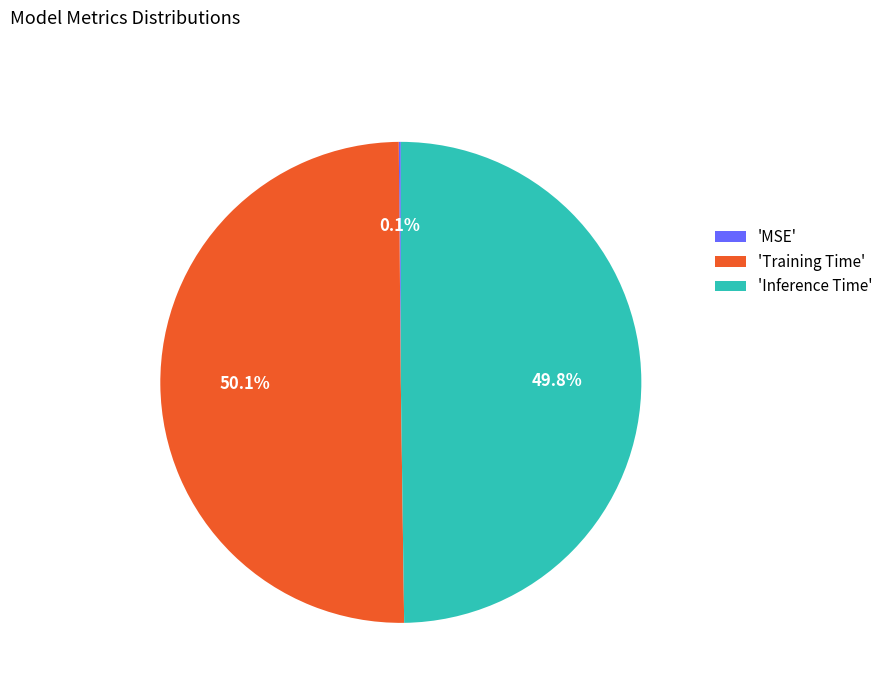

What percentage is NOT represented by 'Training Time'?

49.9%